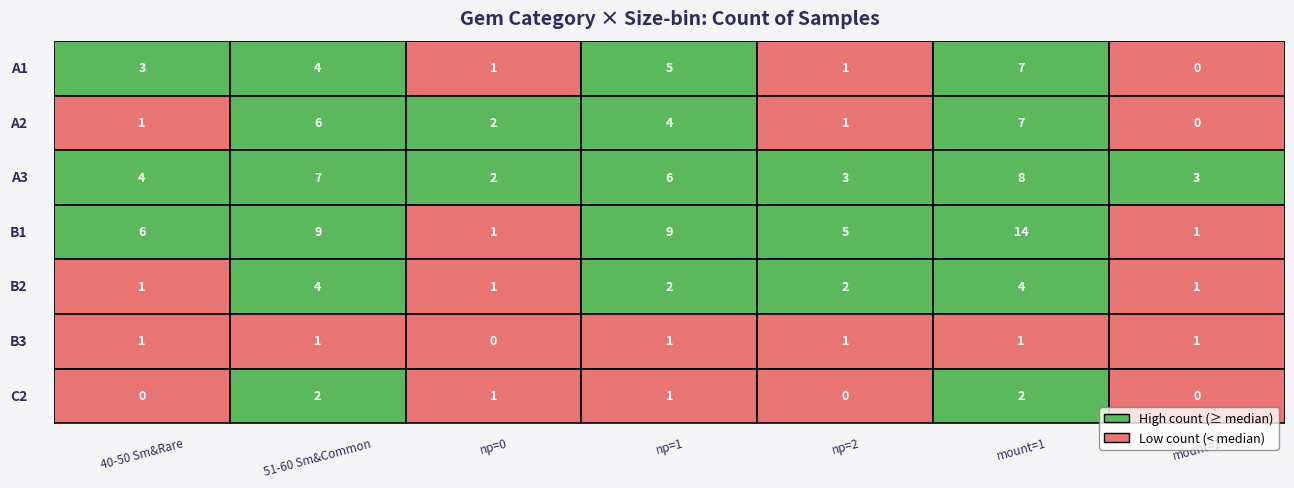

Which has a higher value, 10 or 8?

10